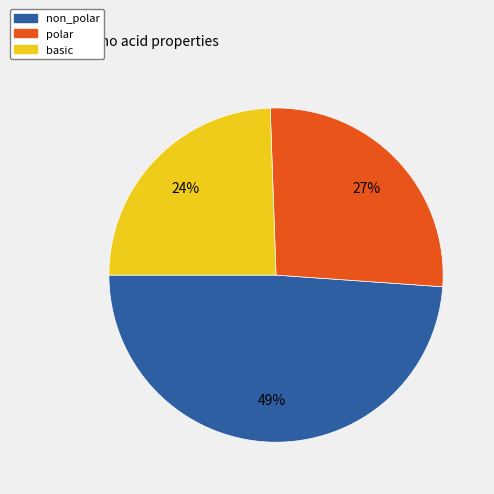

True or false: basic accounts for 24% of the total.

True